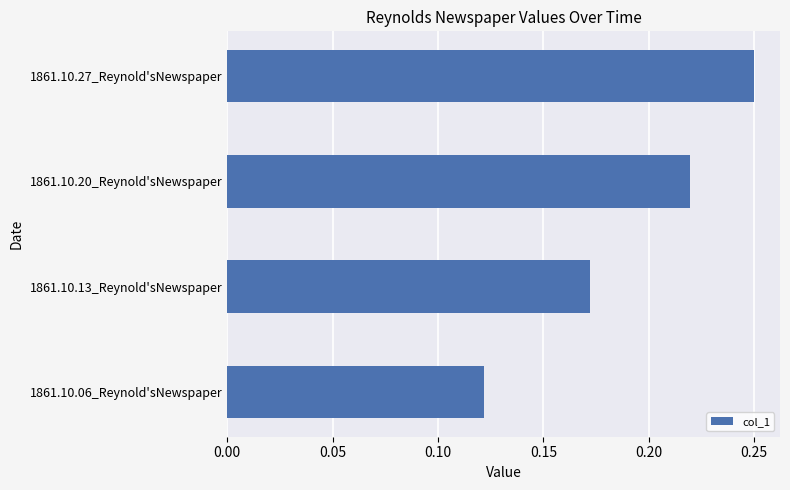

Between 1861.10.20_Reynold'sNewspaper and 1861.10.27_Reynold'sNewspaper, which is larger?

1861.10.27_Reynold'sNewspaper